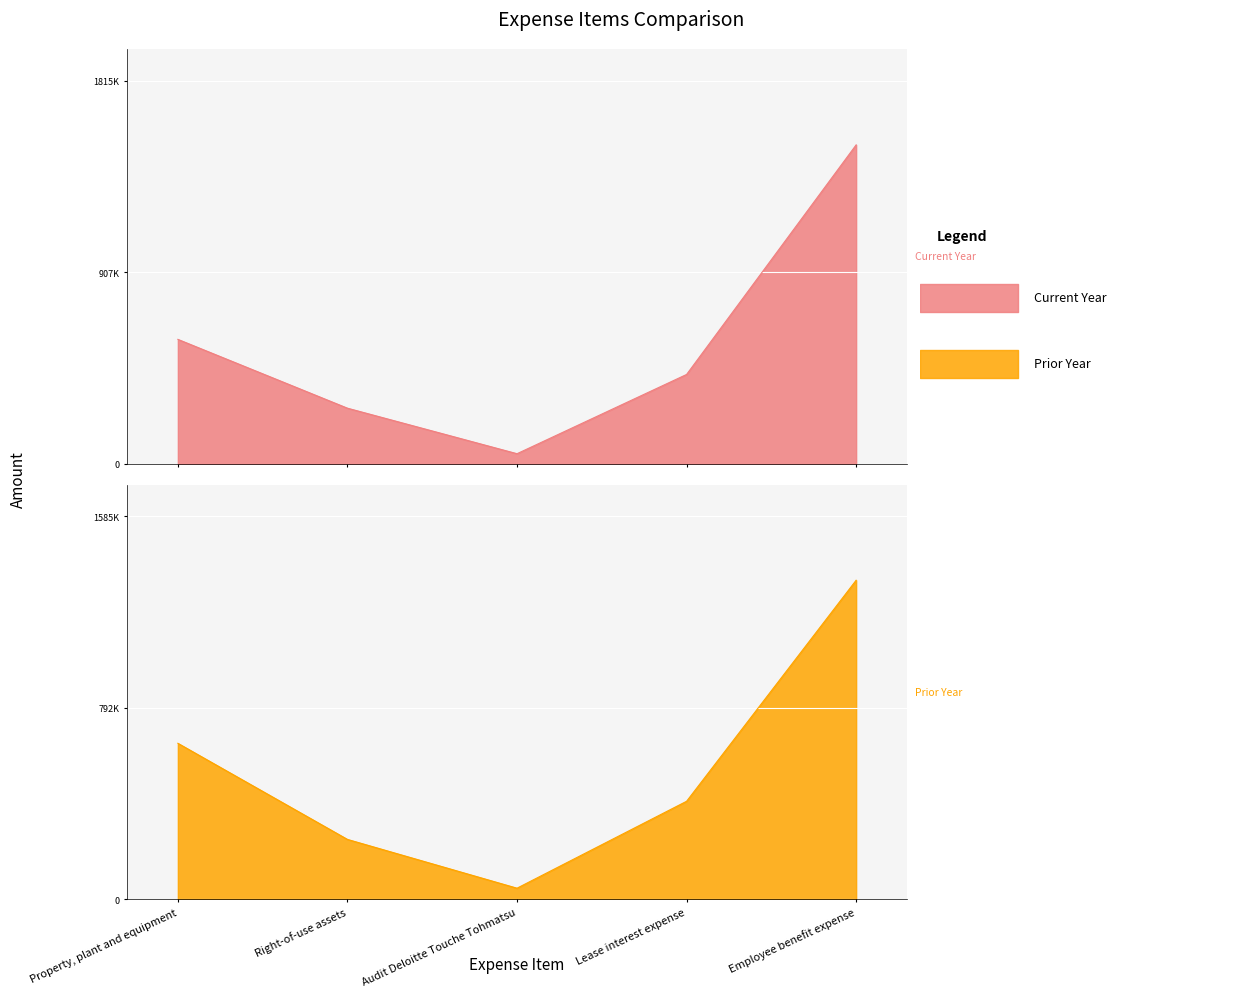

What is the difference between the second highest and minimum values in the Current Year series?

542217